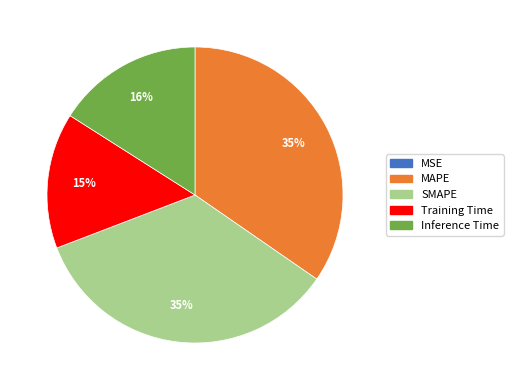

Is it true that SMAPE is 28% of the pie?

False